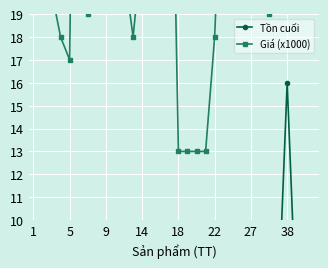

Is the value of Giá (x1000) at 27 greater than the value of Tồn cuối at 27?

Yes